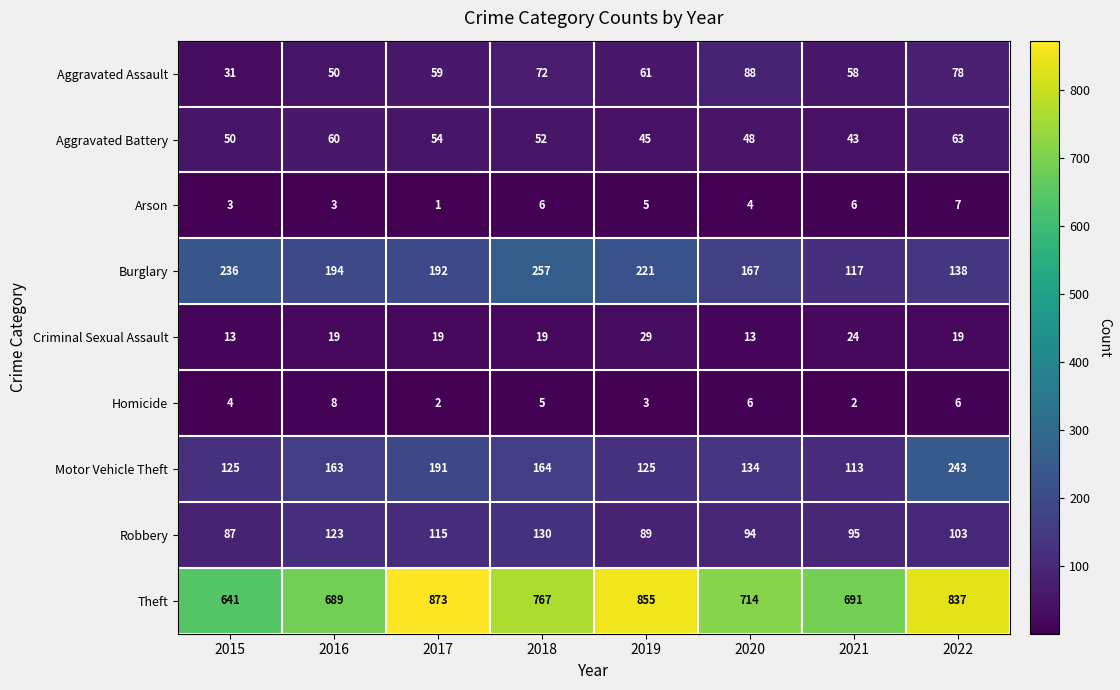

What value does the Robbery series have at 2020?

94